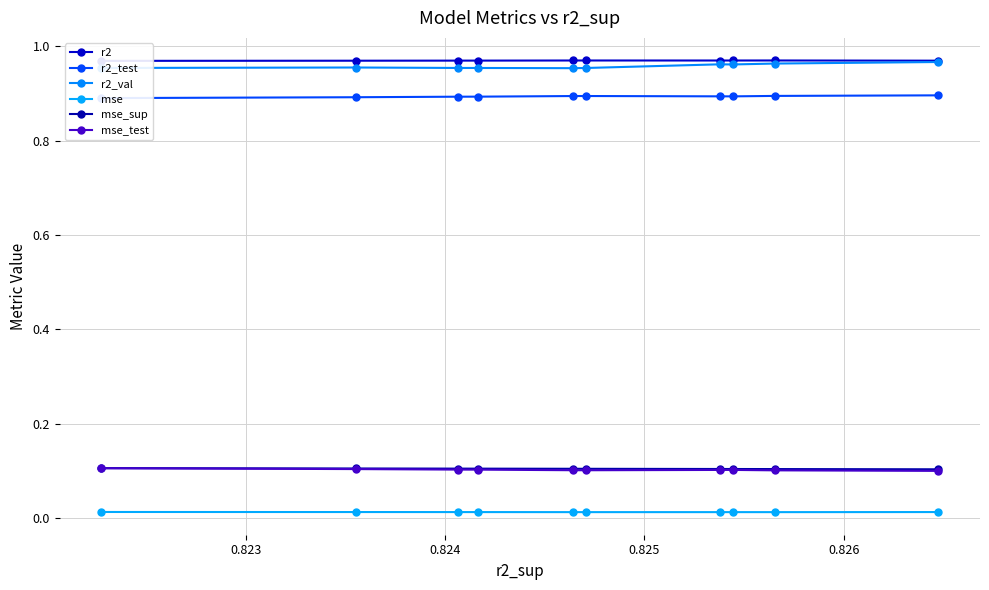

Is this an area chart (filled region under the line)?

No